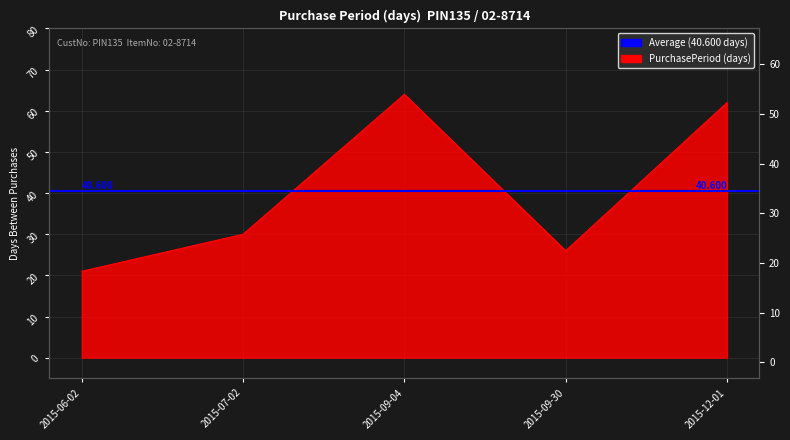

What position from the right is 2015-12-01?

1